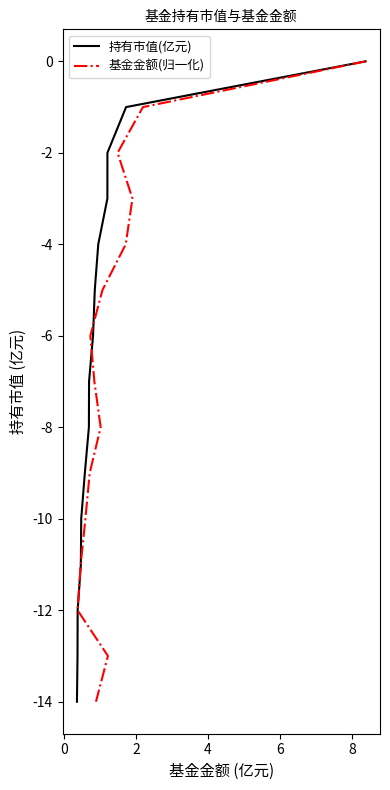

What is the average value of the 持有市值(亿元) series?

-7